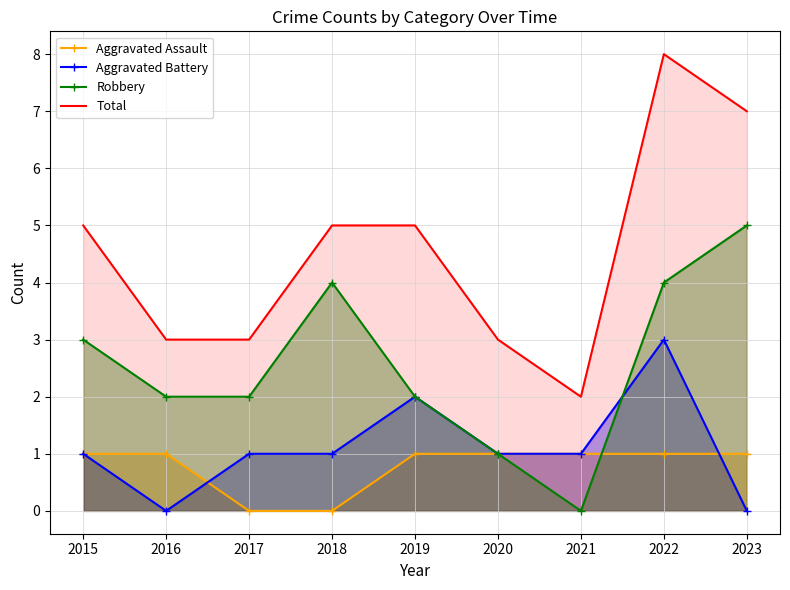

How many values in Aggravated Battery are above zero?

7